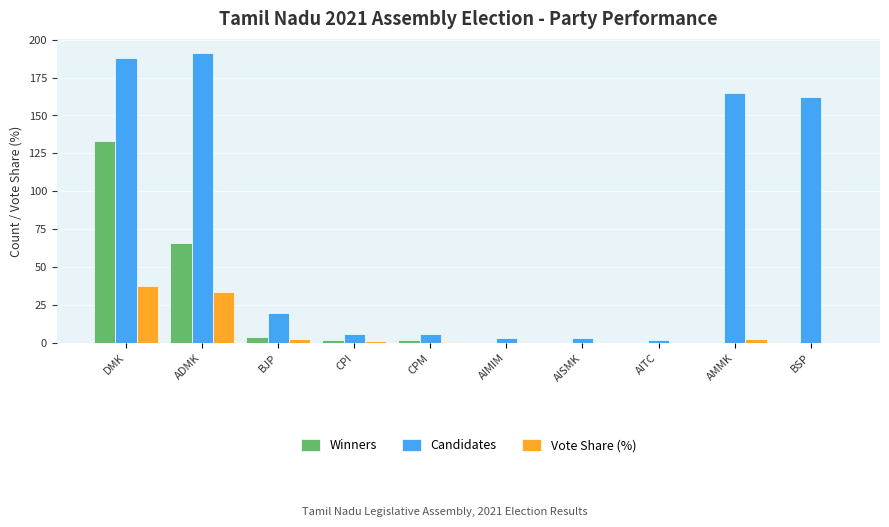

Which series changed the most between DMK and CPI?

Candidates